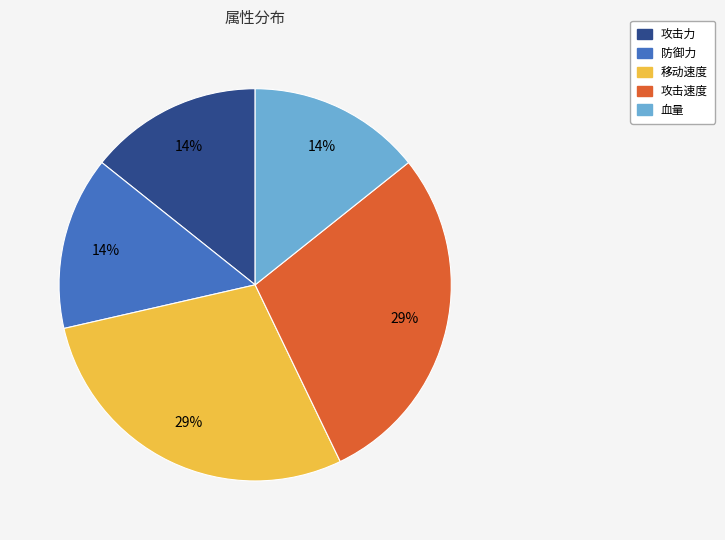

Does 移动速度 account for over 50% of the chart?

No